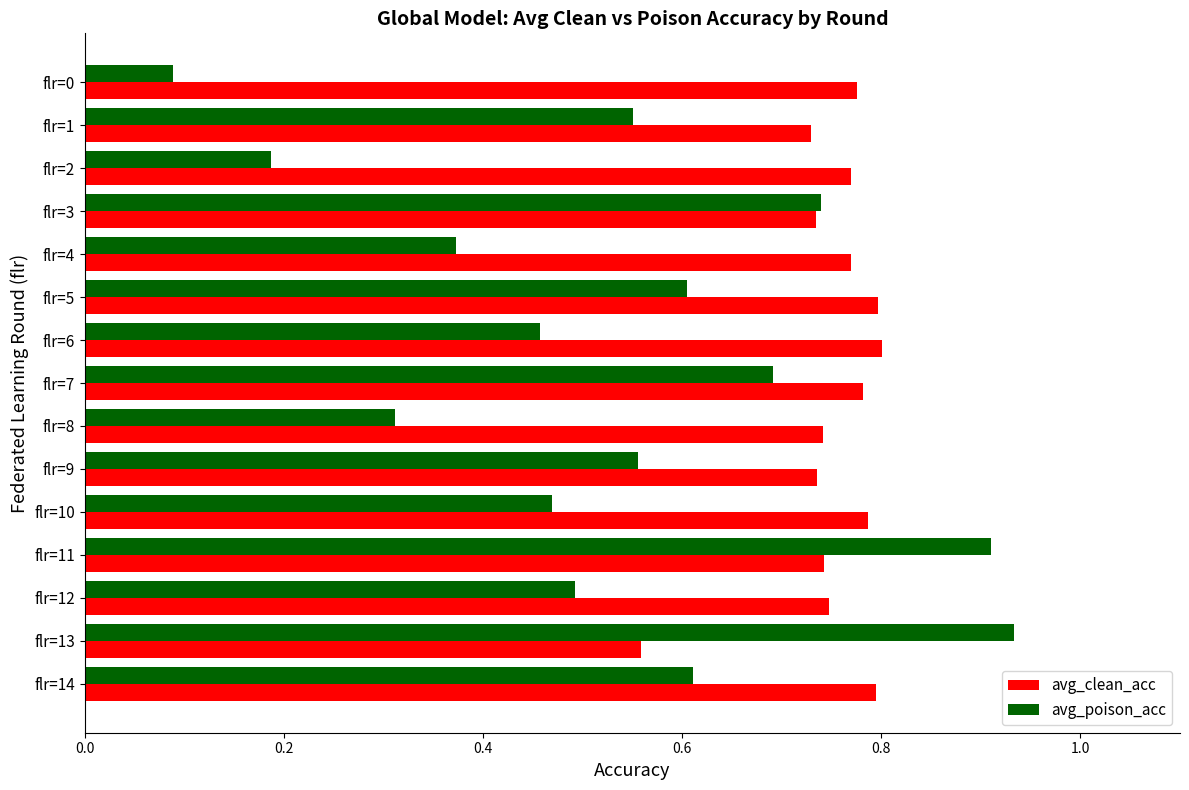

Which series has the largest range (max minus min)?

avg_poison_acc